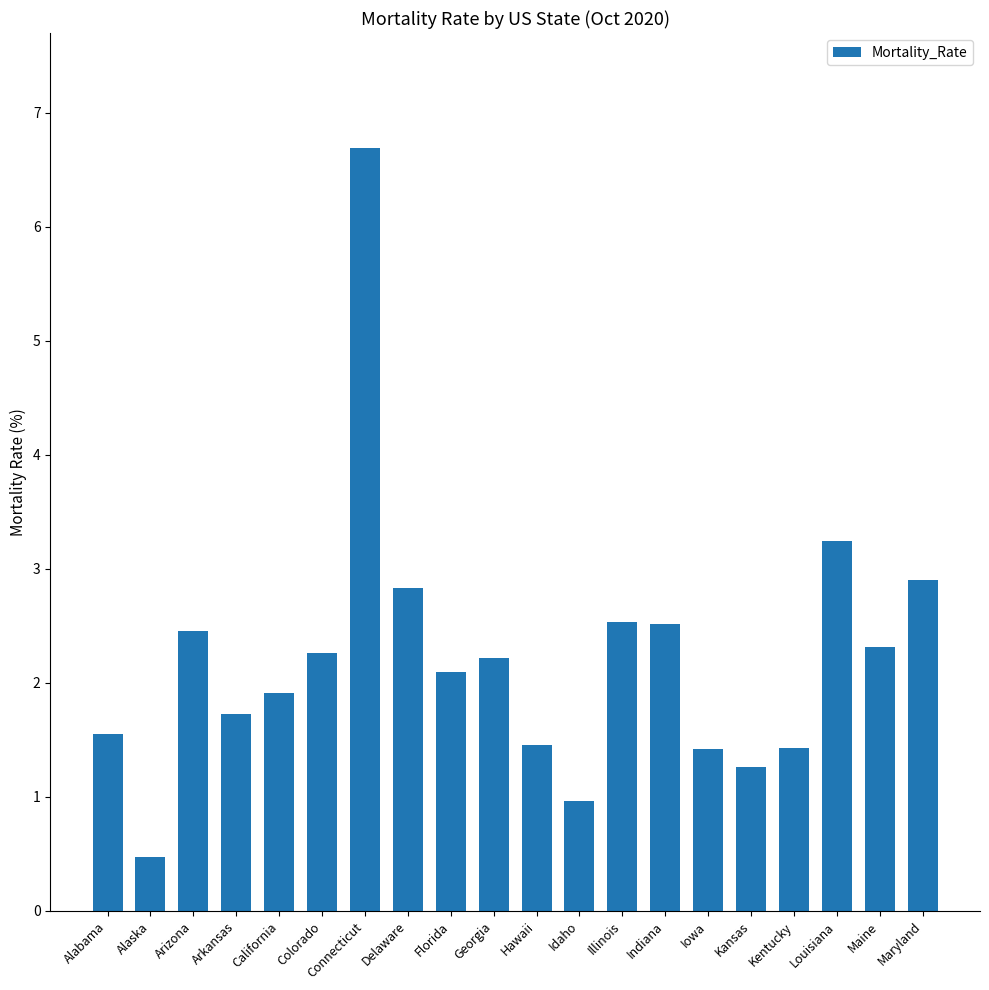

What is the average value?

2.2